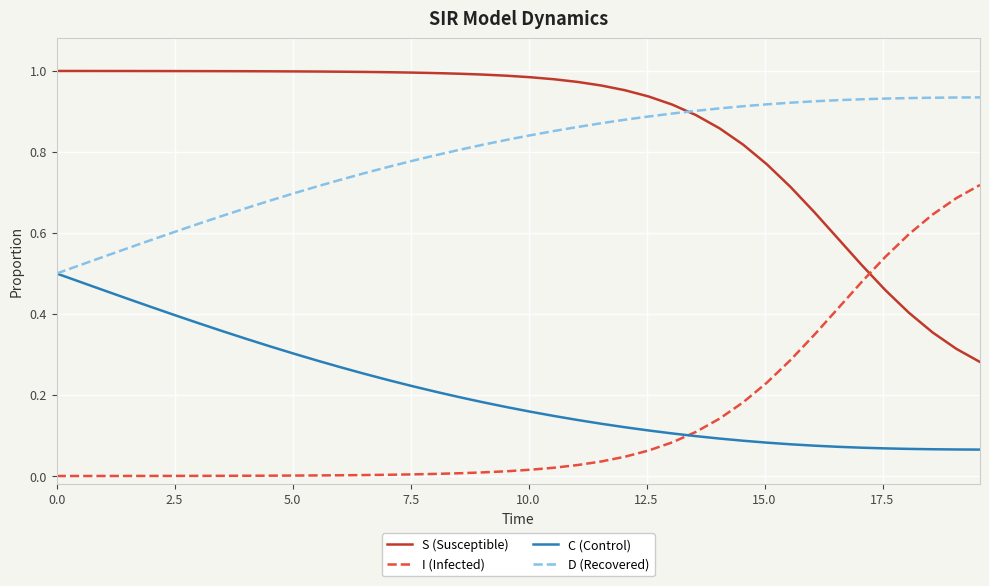

True or false: I (Infected) and S (Susceptible) intersect in this chart.

True